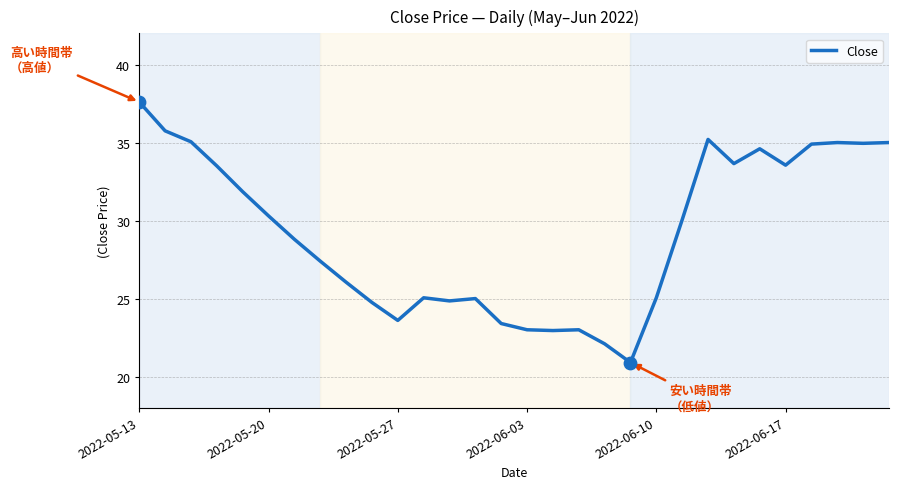

What is the maximum value shown in the chart?

37.6